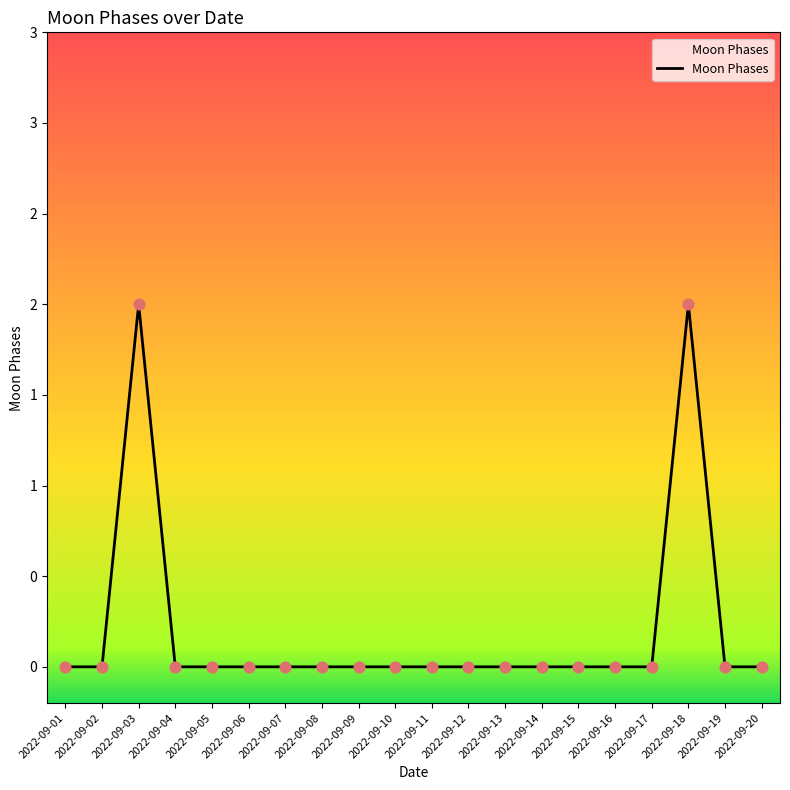

Between 2022-09-08 and 2022-09-16, which is larger?

2022-09-08